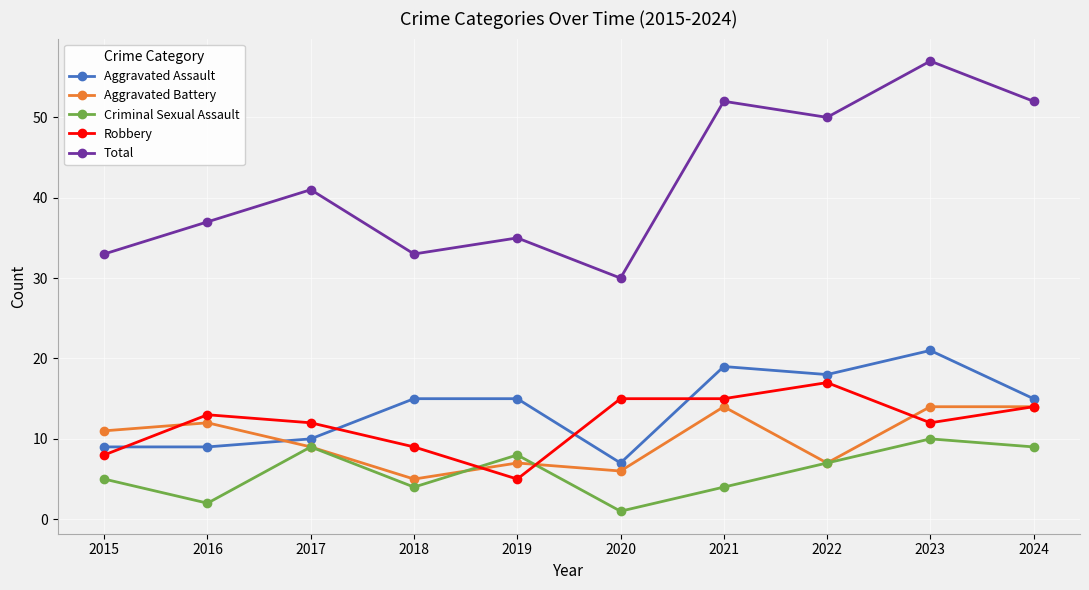

The value of Robbery at 2018 is 3. True or false?

False